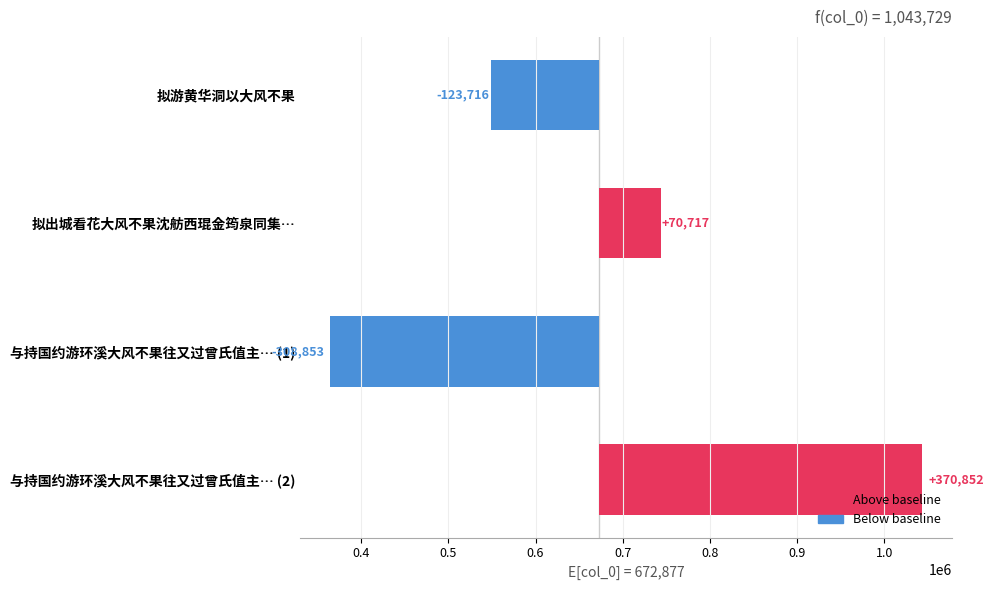

Reading left to right, transcribe all the data shown in this chart.

-123716	70717	-308853	370852